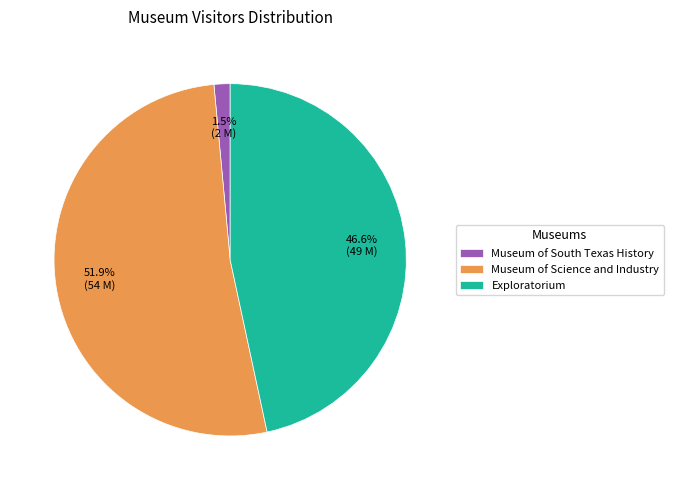

How many segments does this pie chart have?

3